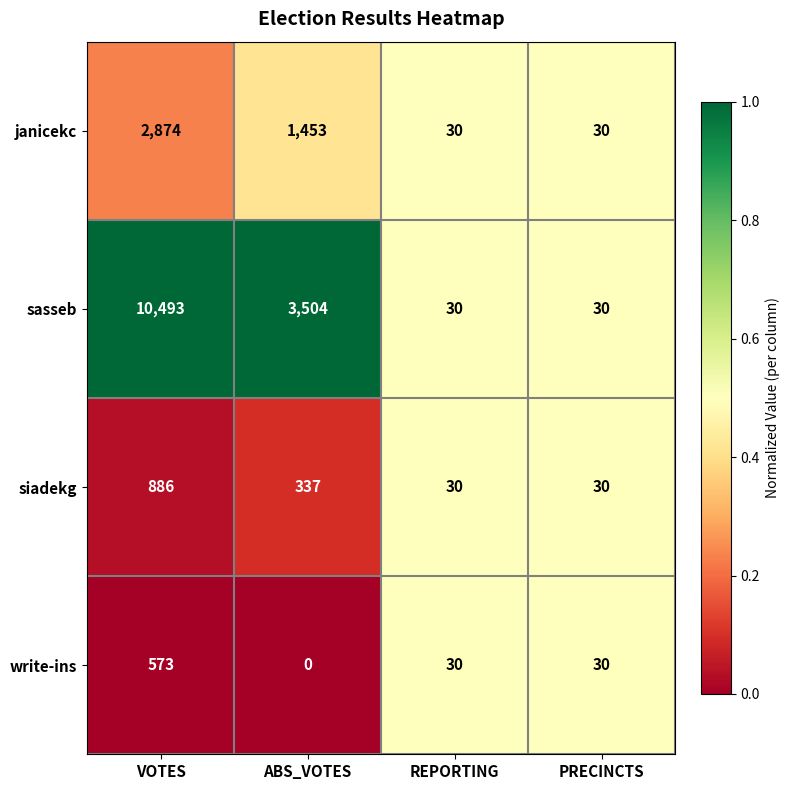

Reading left to right, extract all data points from this chart.

janicekc: 2874	1453	30	30
sasseb: 10493	3504	30	30
siadekg: 886	337	30	30
write-ins: 573	0	30	30